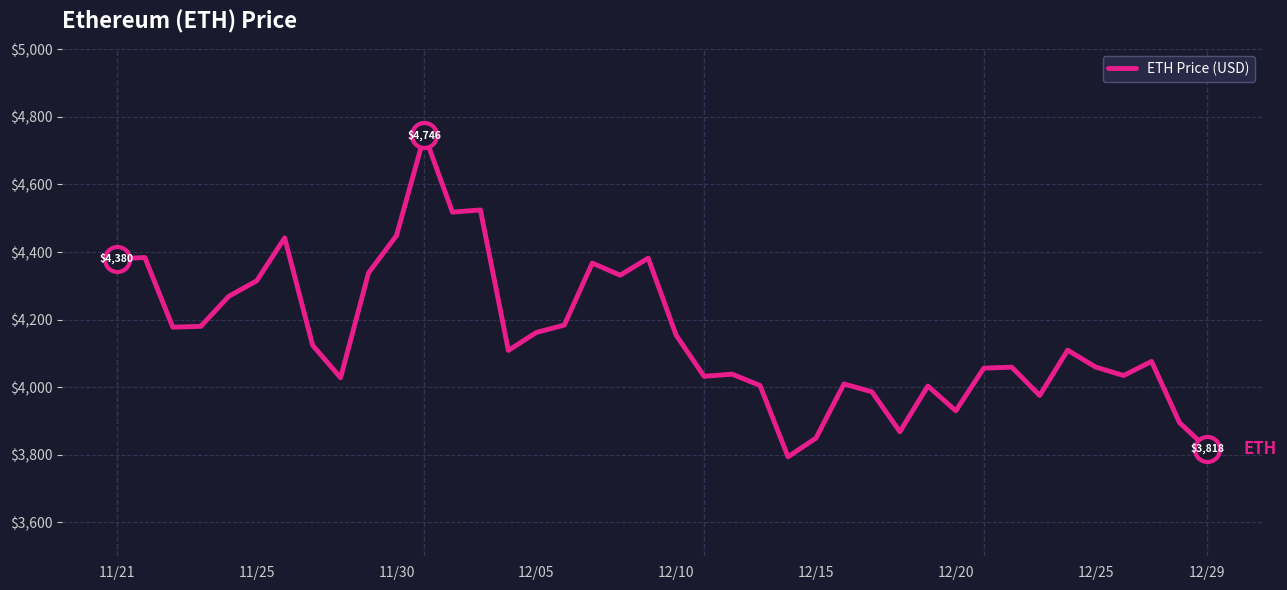

What is the greatest value displayed?

4746.4